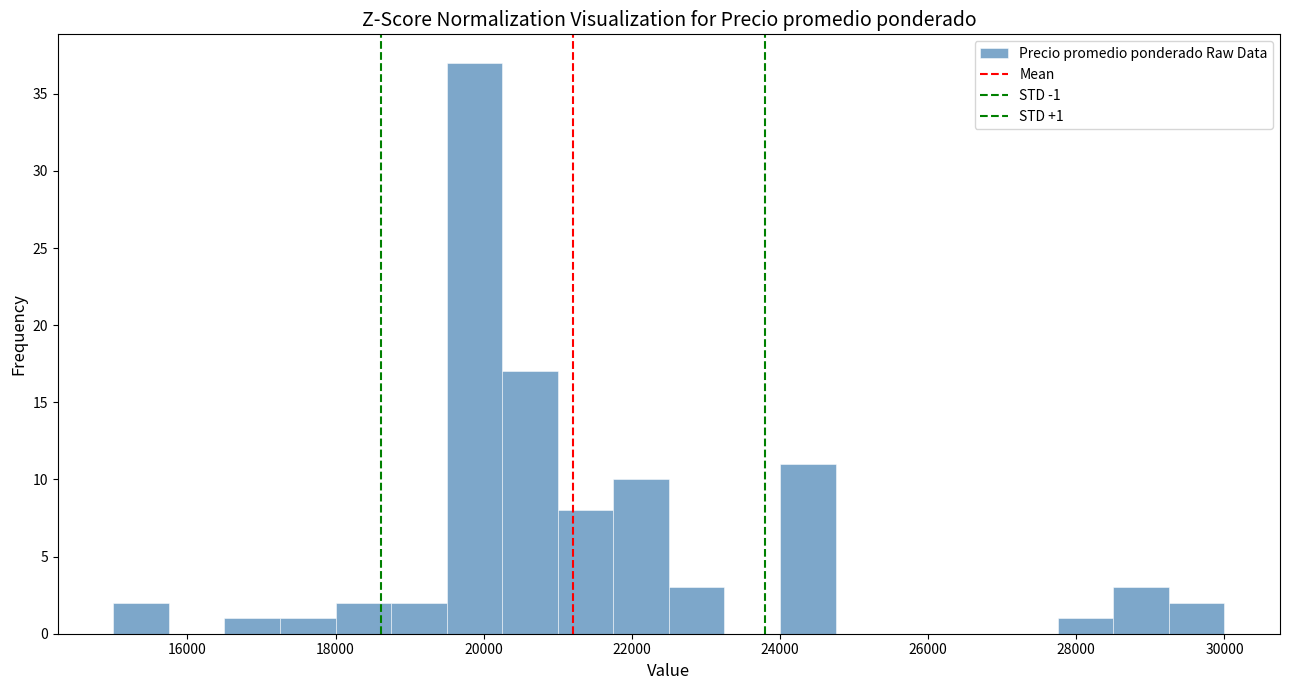

Around what value on the x-axis is the tallest bar? Give the approximate position of its centre, as read against the axis.

19800